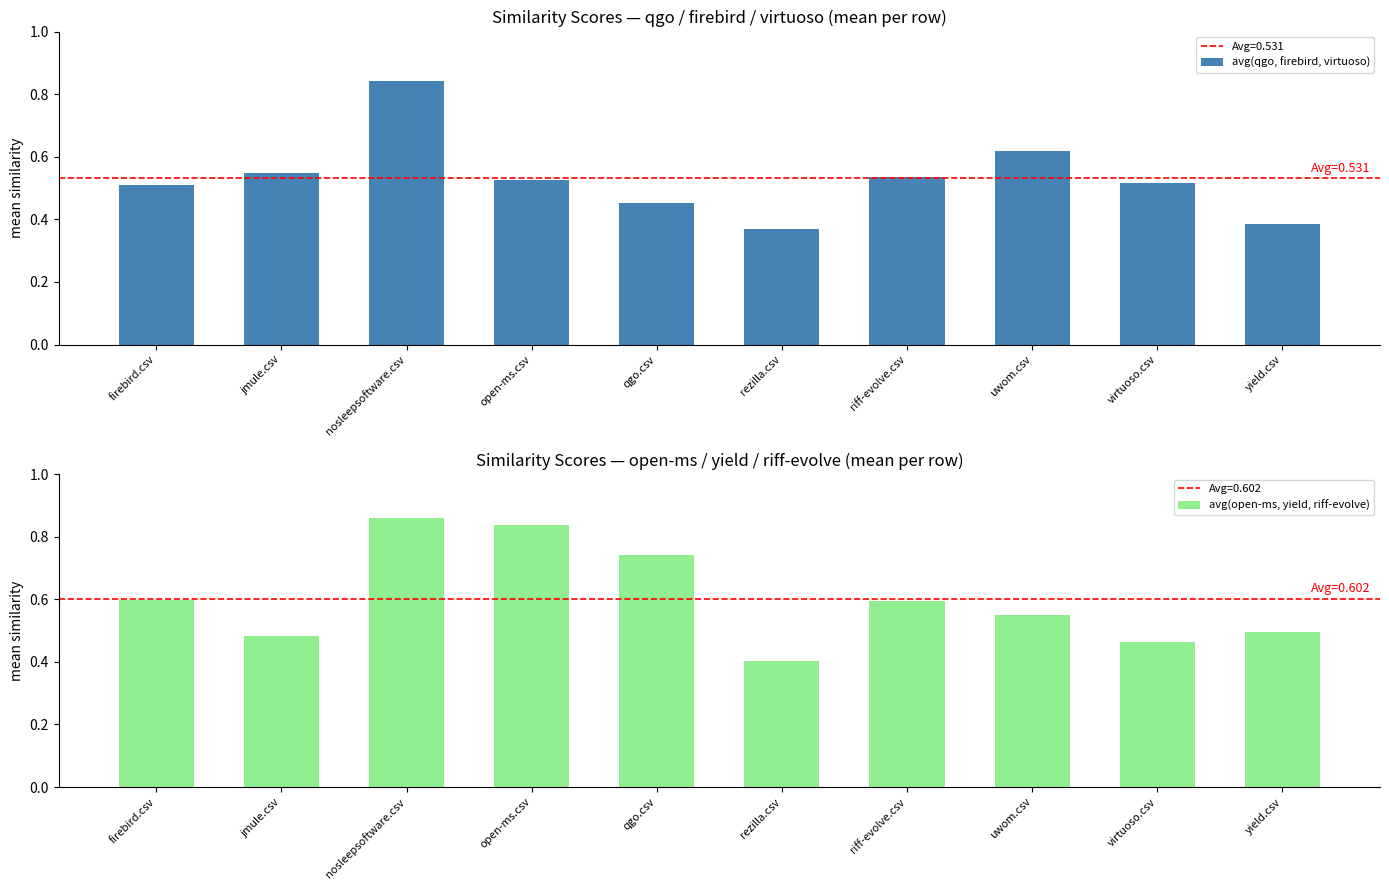

Where is avg(qgo, firebird, virtuoso) nearest to the value 0?

rezilla.csv